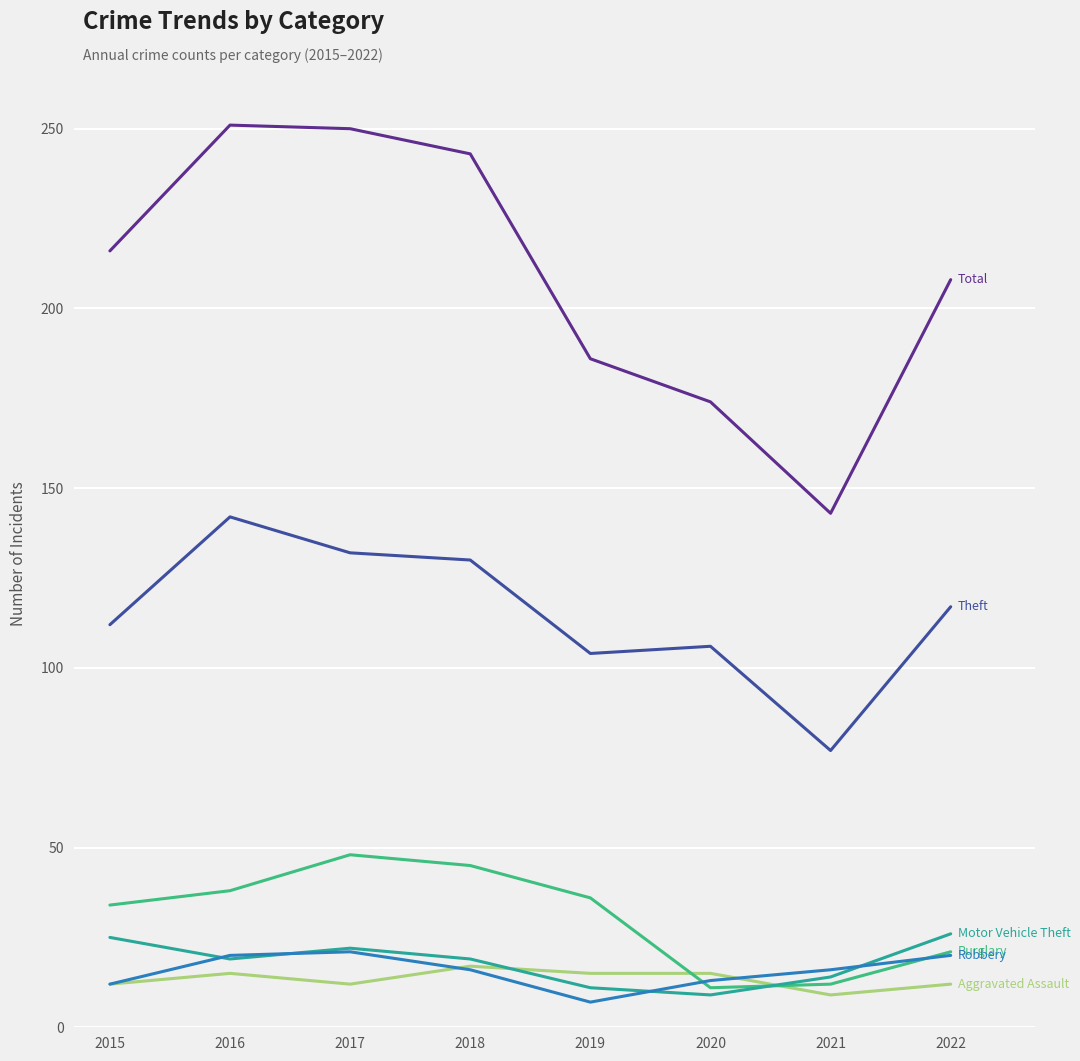

Is this an area chart (filled region under the line)?

No